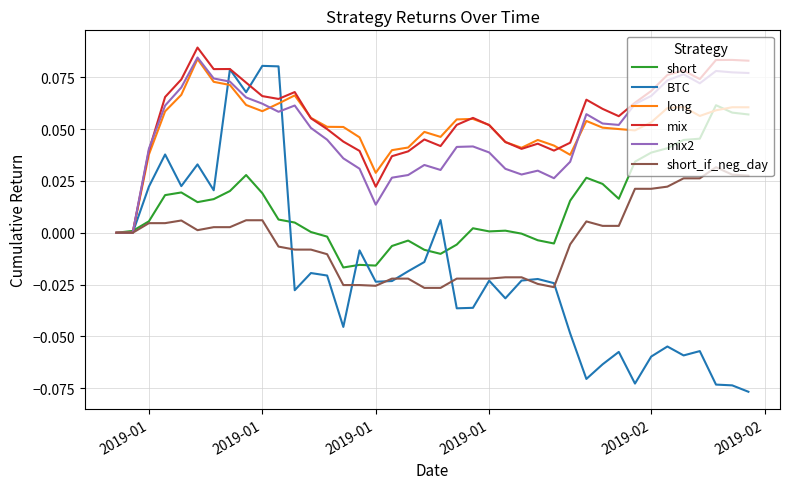

Which series has the largest range (max minus min)?

BTC